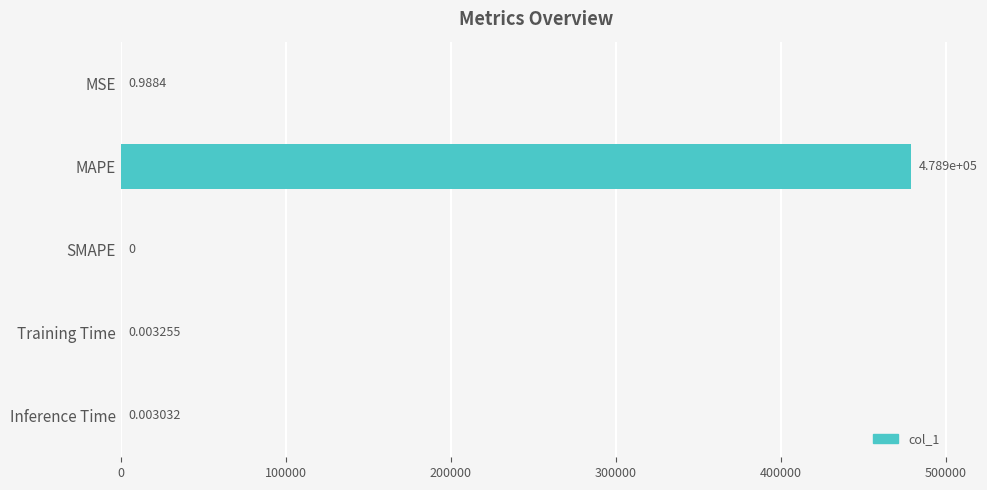

How many series are shown in this chart?

1